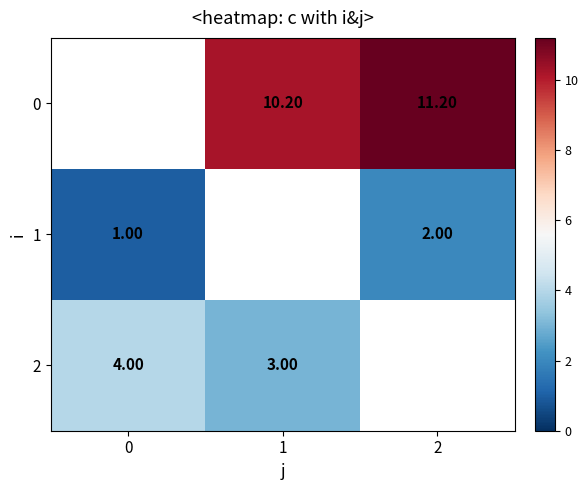

What is the spread (max minus min) of values at 1?

7.2